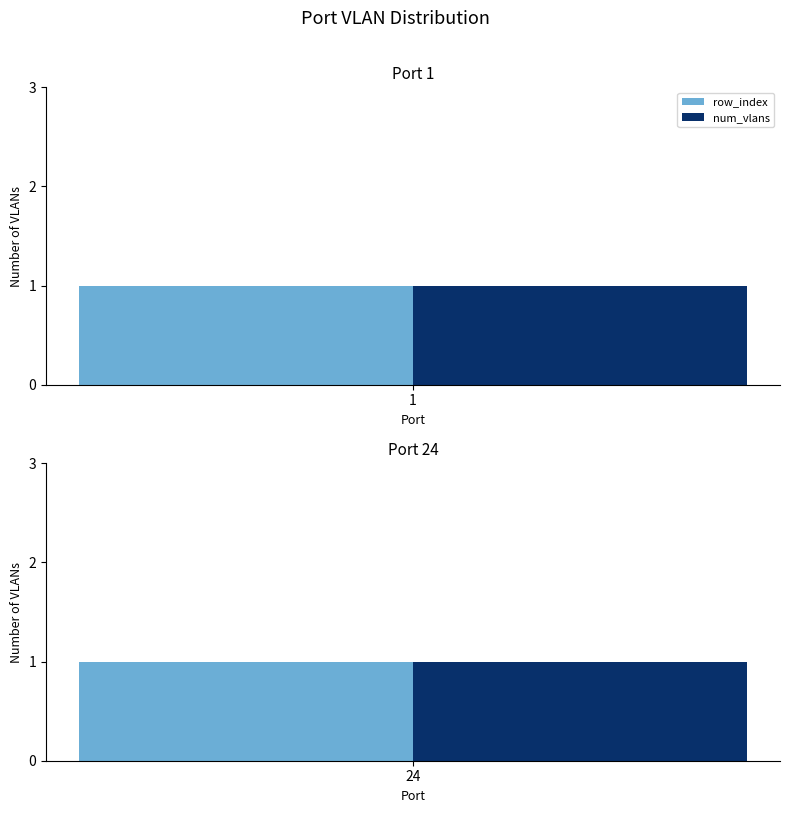

Are the bars grouped side by side (vs. stacked)?

Yes